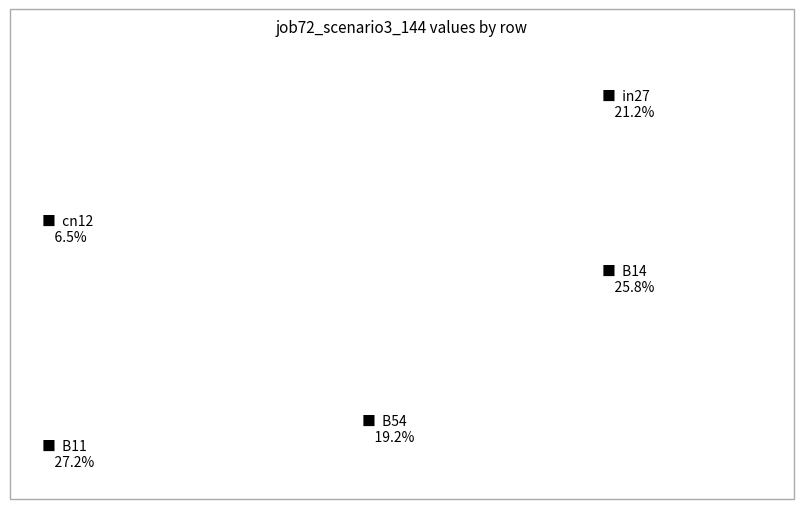

How many slices are in this pie chart?

5